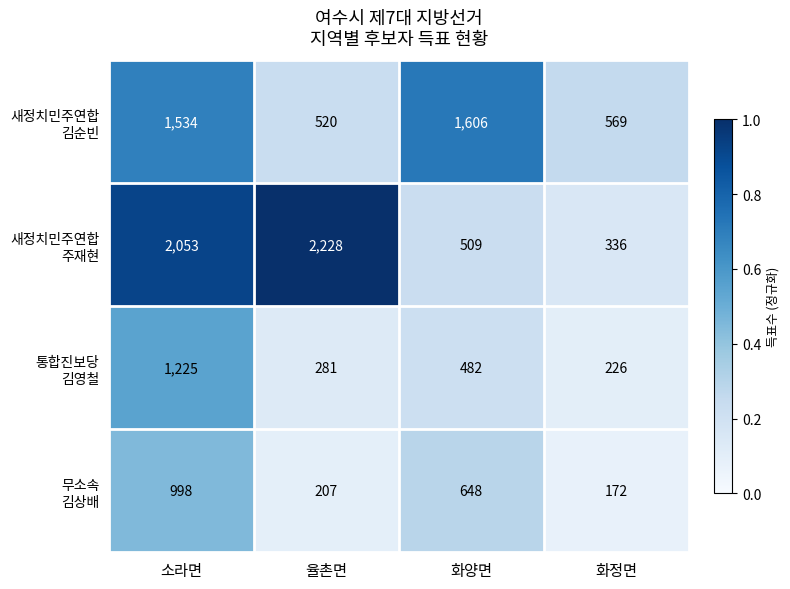

What is the spread (max minus min) of values at 율촌면?

2021